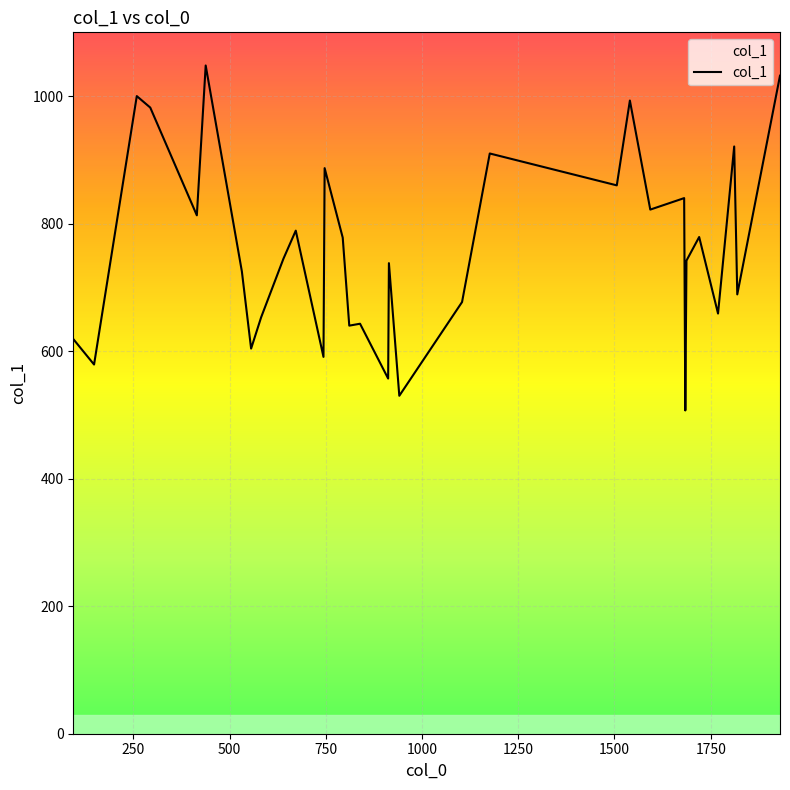

What is the greatest value displayed?

1048